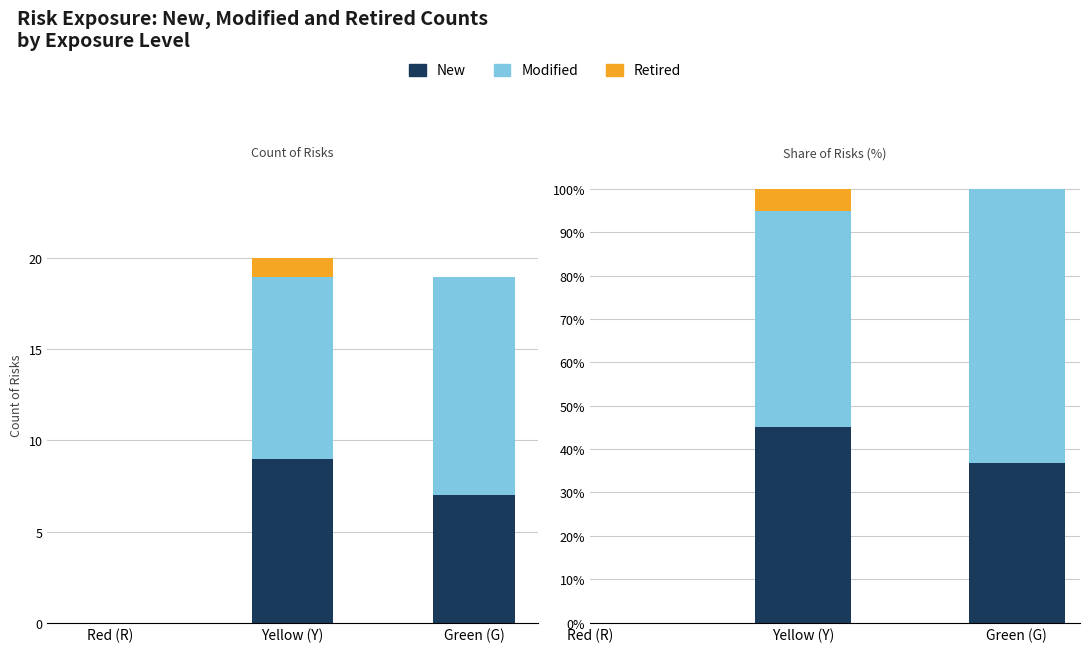

Read the Retired value at Yellow (Y).

5.0